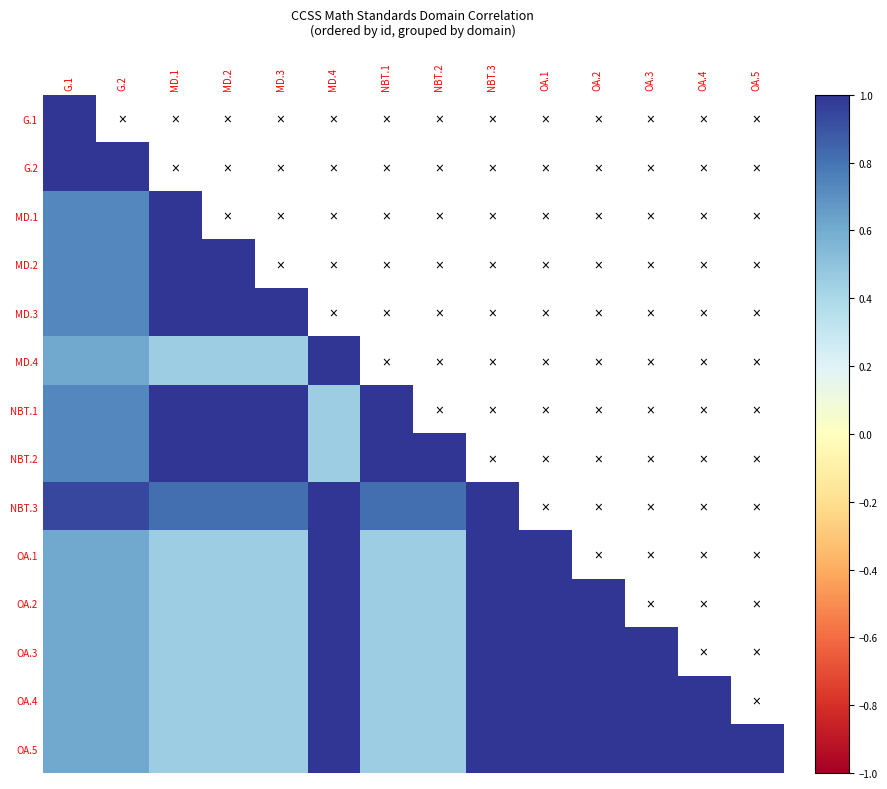

What is the total value across all series at NBT.3?

13.0